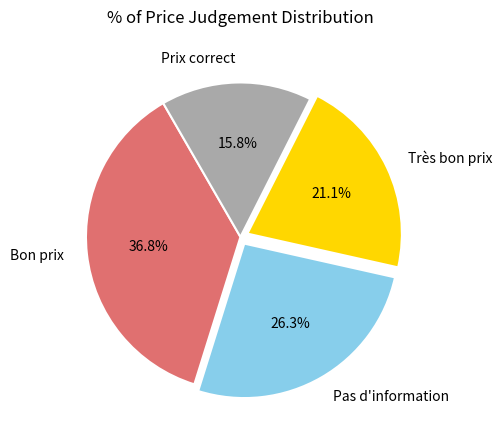

Which category has the smallest portion of the pie?

Prix correct